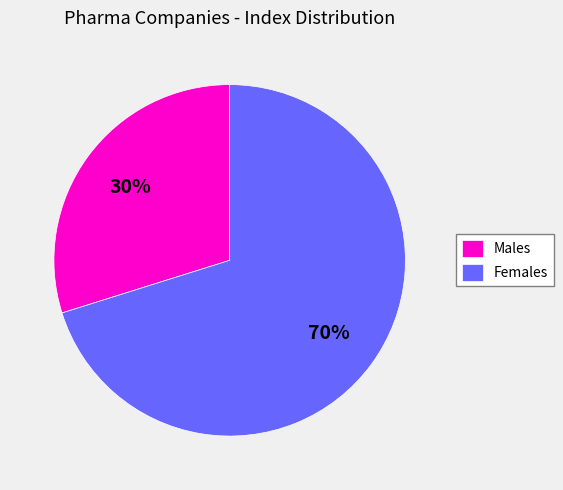

Is the sum of Females and Males greater than half?

Yes